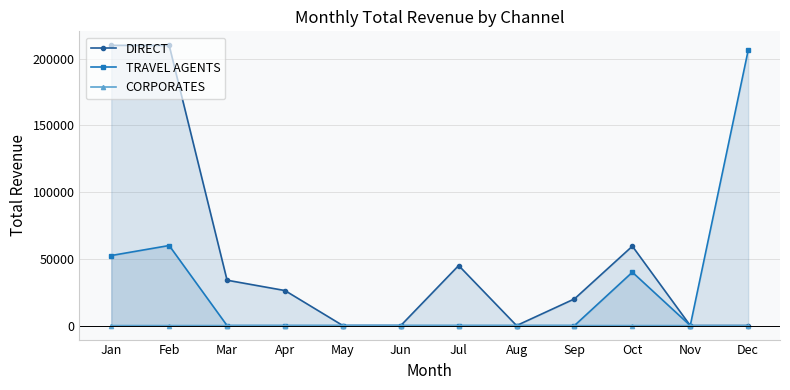

At which label is CORPORATES closest to 8?

Jun